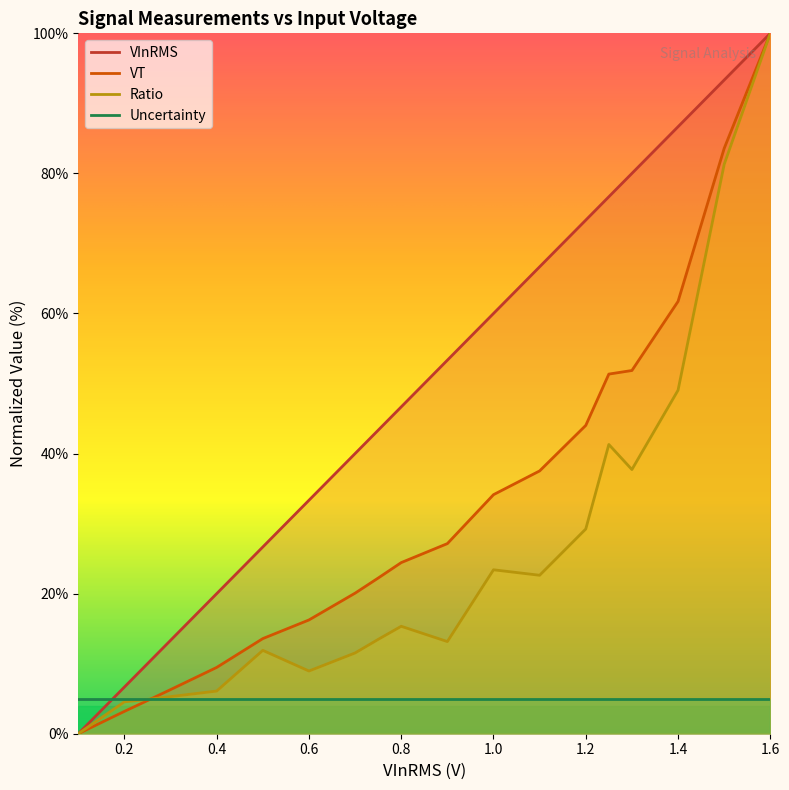

Which series has the largest range (max minus min)?

VInRMS